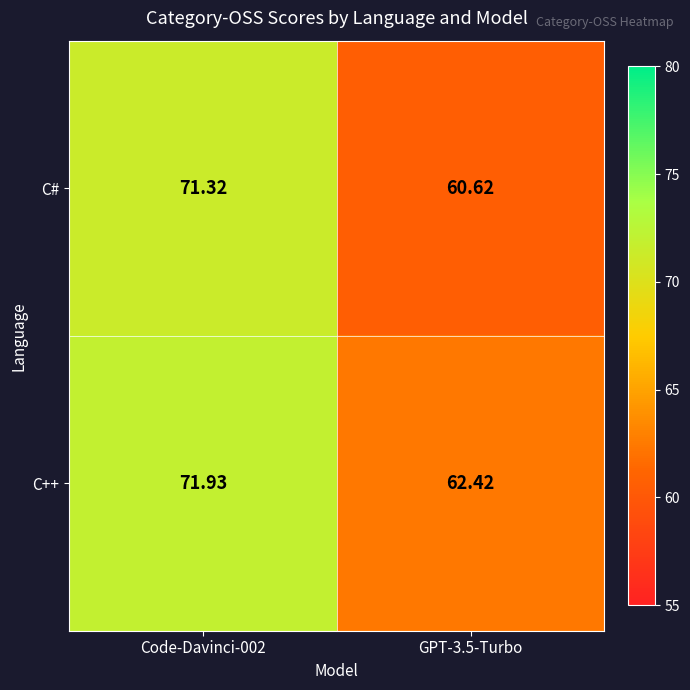

Is the value of C++ at Code-Davinci-002 greater than the value of C# at GPT-3.5-Turbo?

Yes